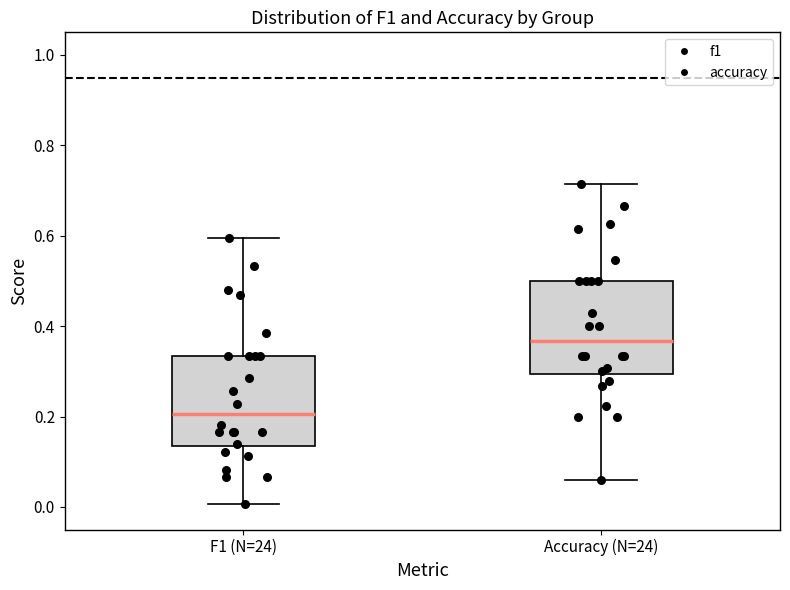

Reading left to right, read every box against the y-axis: the position of its median line, the range the box covers, and the ends of its whiskers. The values are not printed on the chart, so give them approximately, as read against the axis.

F1 (N=24): median 0.20, box 0.14 to 0.34, whiskers 0.00 to 0.60
Accuracy (N=24): median 0.36, box 0.30 to 0.50, whiskers 0.06 to 0.72